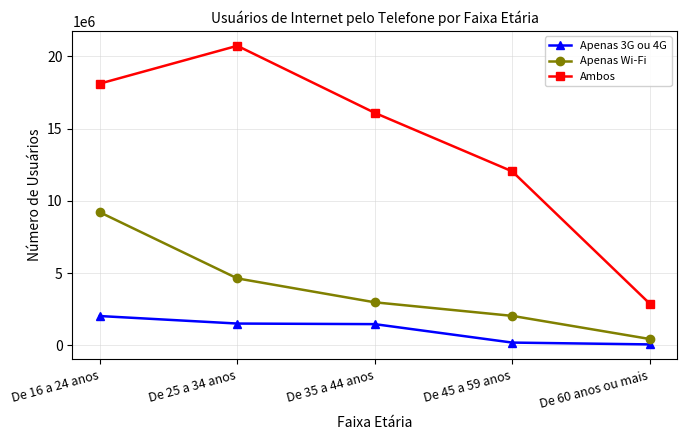

What position from the left is De 16 a 24 anos?

1